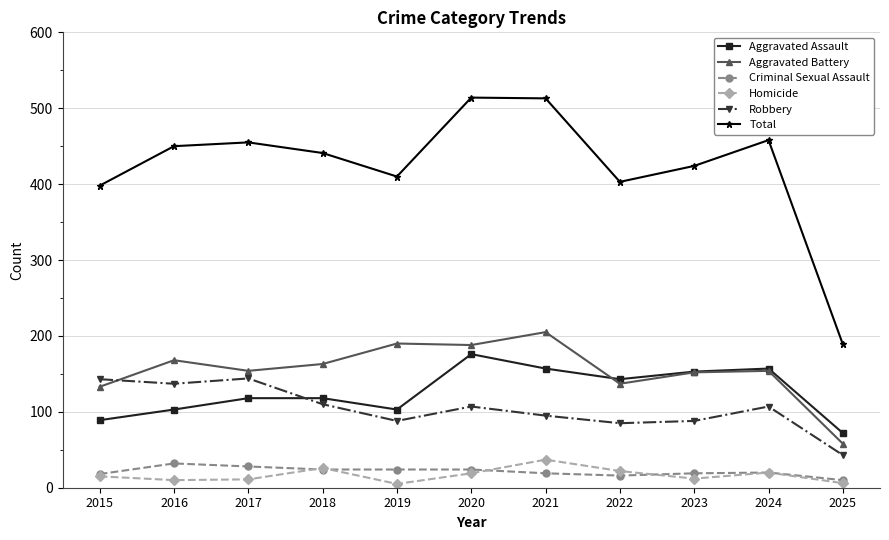

List the series in order of their peak value, highest first.

Total, Aggravated Battery, Aggravated Assault, Robbery, Homicide, Criminal Sexual Assault